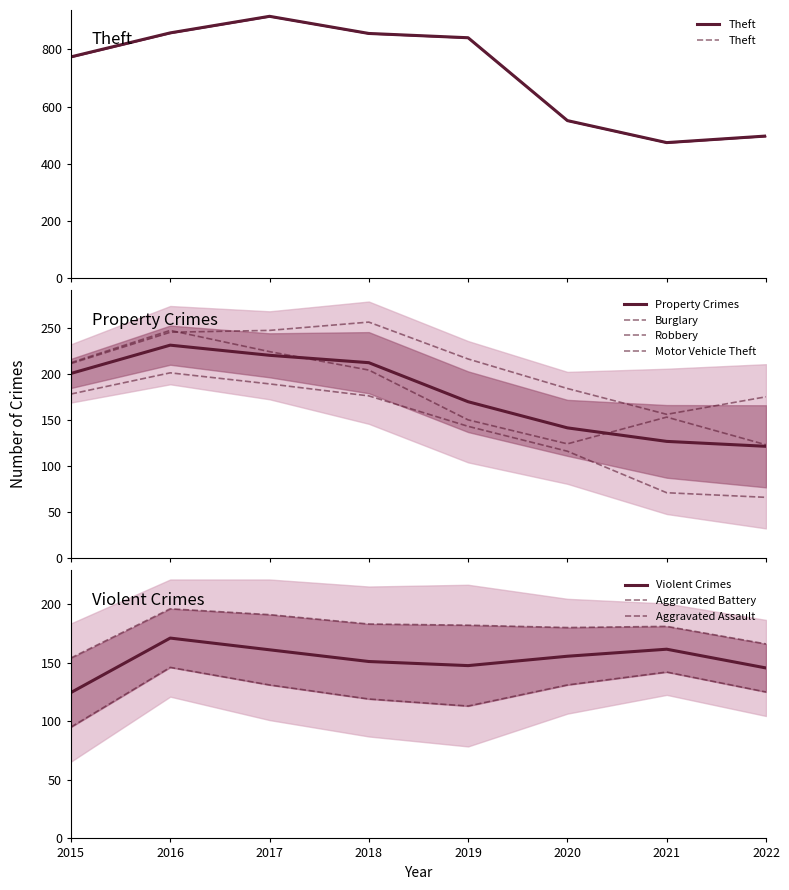

What is the lowest value of the Motor Vehicle Theft series?

156